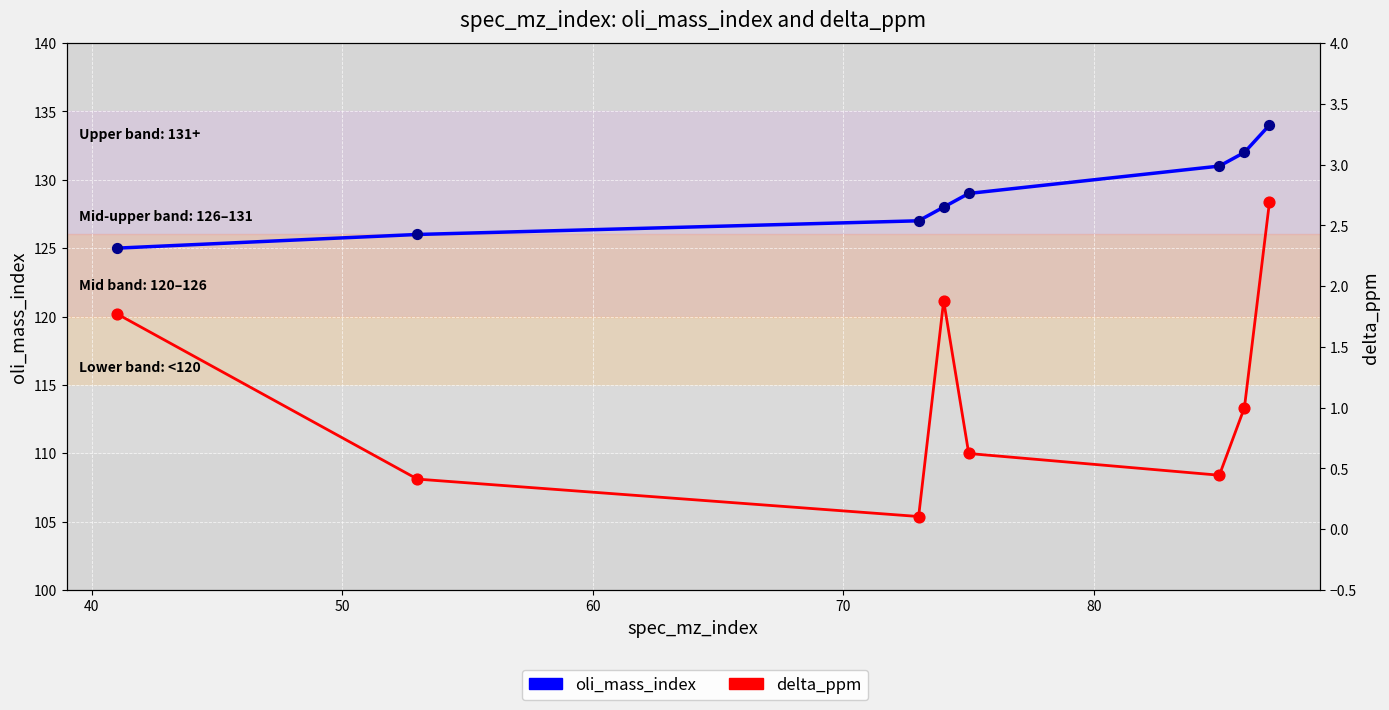

Is the value of oli_mass_index at 30 greater than the value of delta_ppm at 80?

Yes